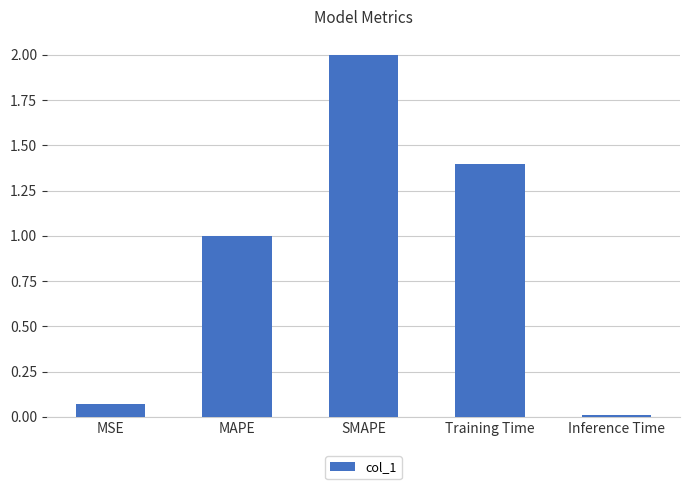

The value at SMAPE is 2.0. True or false?

True